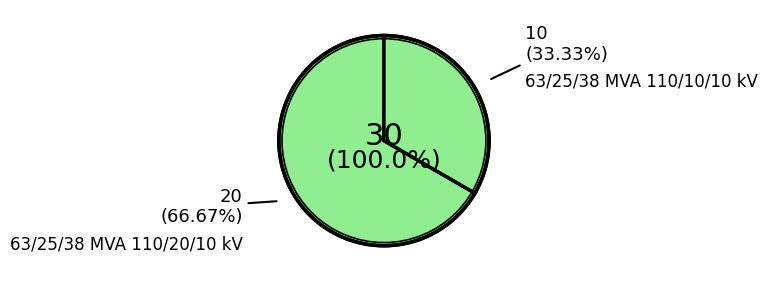

Approximately how many times larger is the value at 63/25/38 MVA 110/20/10 kV compared to 63/25/38 MVA 110/10/10 kV?

2.0